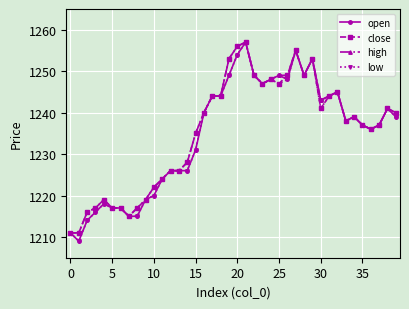

At how many categories does at least one series exceed 1210?

40